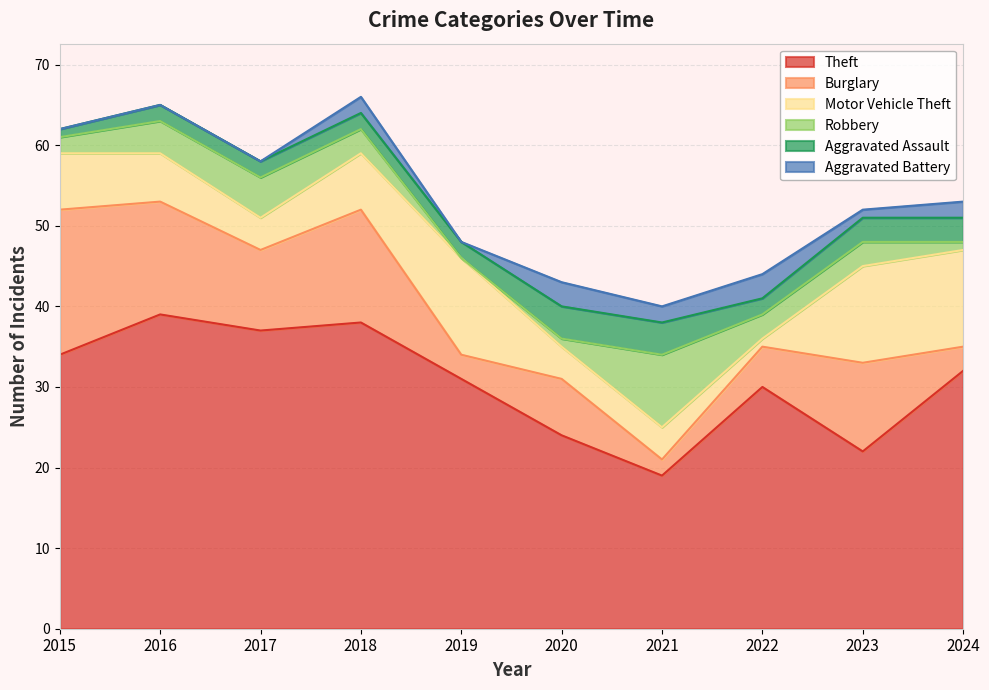

How many data points in Burglary are above 10?

4